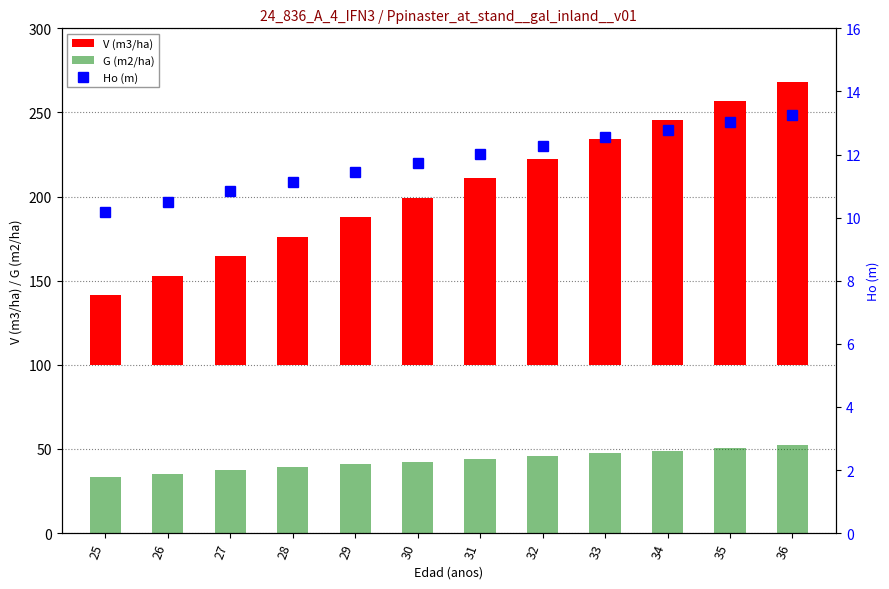

Between 31 and 27, which is larger?

31